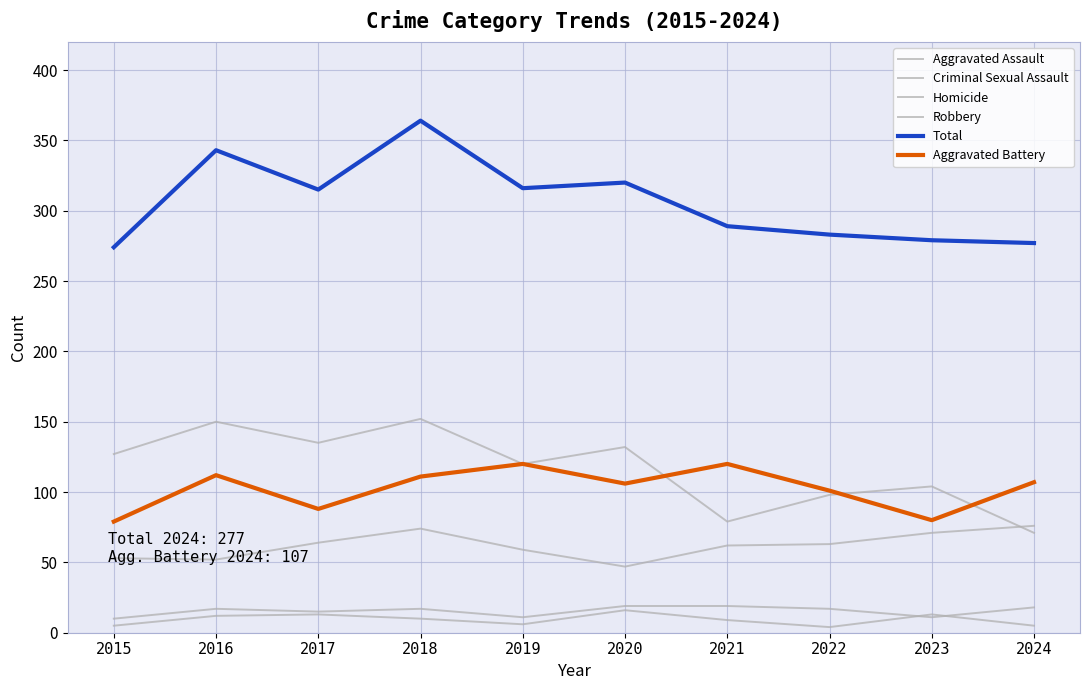

Count the number of data series in this chart.

6